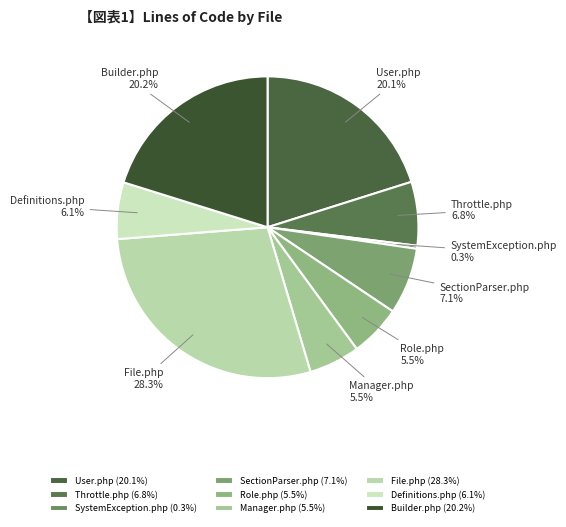

Which has a higher value, Definitions.php or SectionParser.php?

SectionParser.php